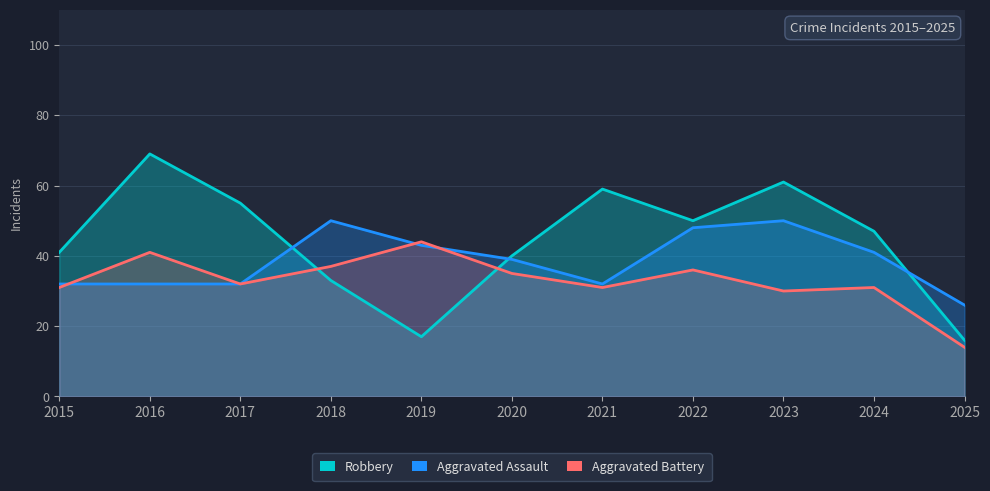

Does the chart have visible grid lines?

Yes